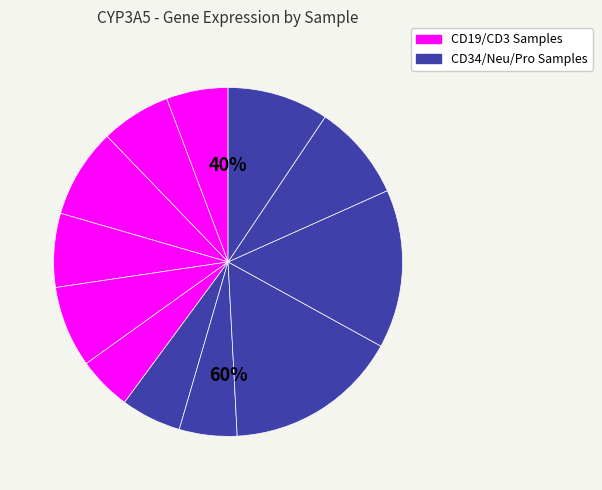

To the nearest percent, what is the difference between the largest and smallest slice percentages?

11%